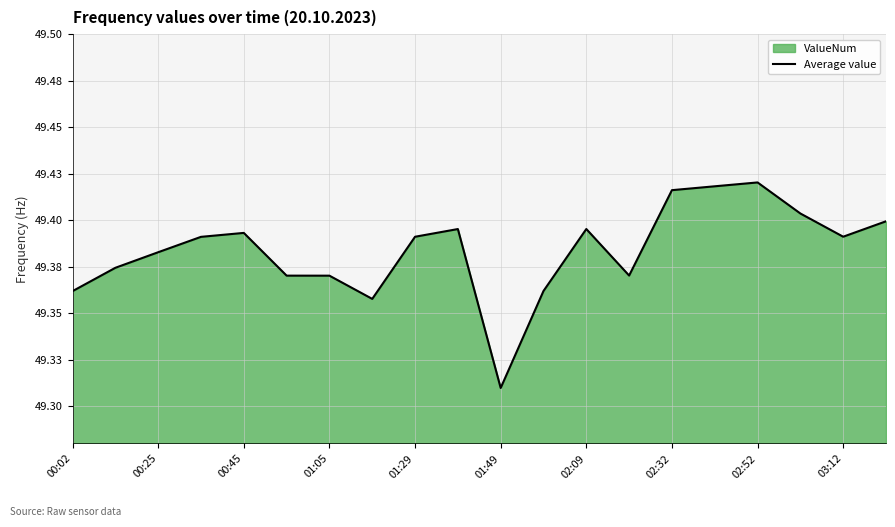

At which label is the value closest to 49?

01:49